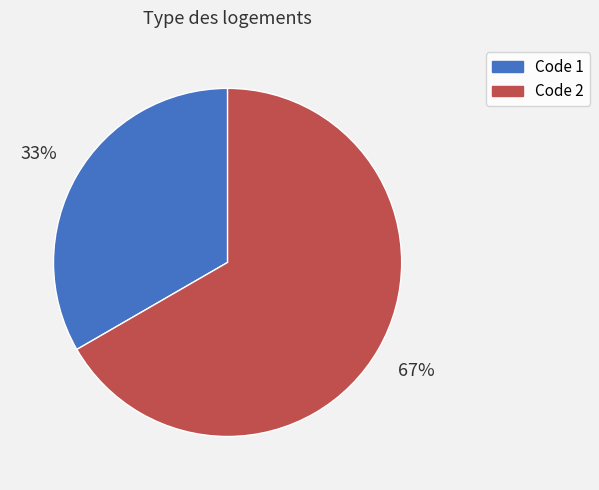

To the nearest percent, what is the average slice percentage?

50%